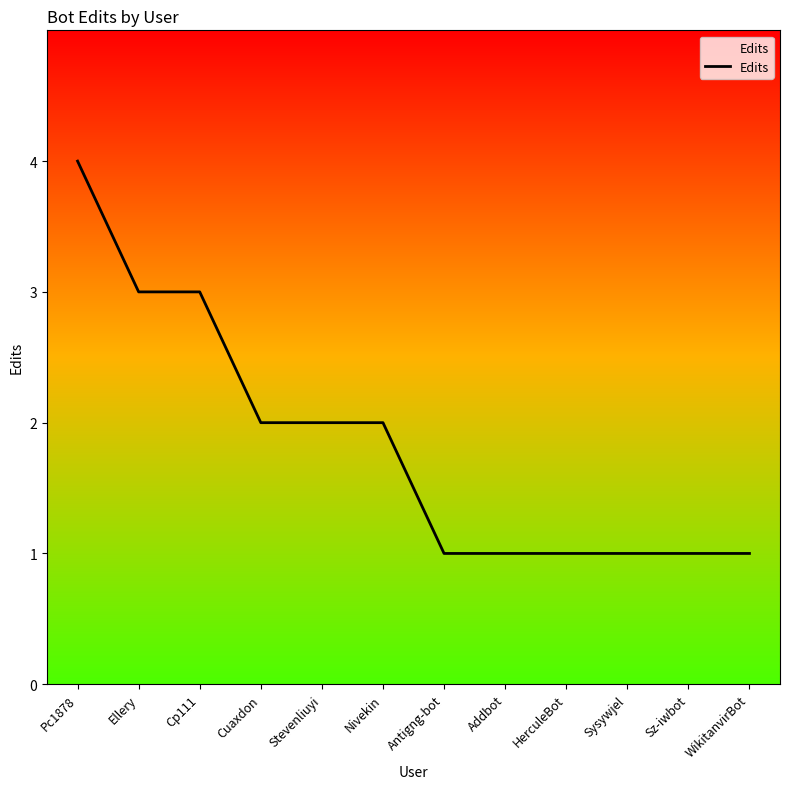

What position from the right is Sz-iwbot?

2